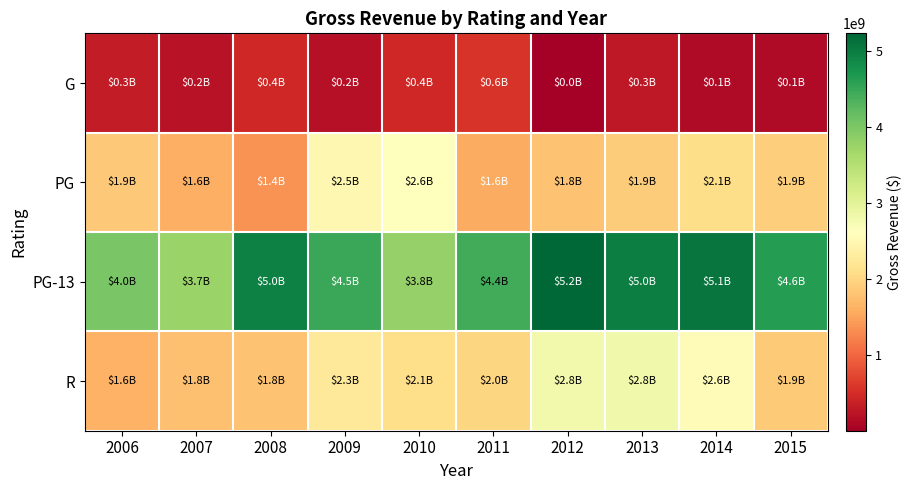

At which category is the sum across all series the highest?

2013